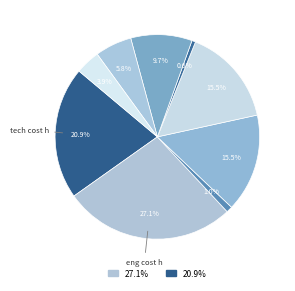

To the nearest percent, what is the difference between the largest and smallest slice percentages?

27%